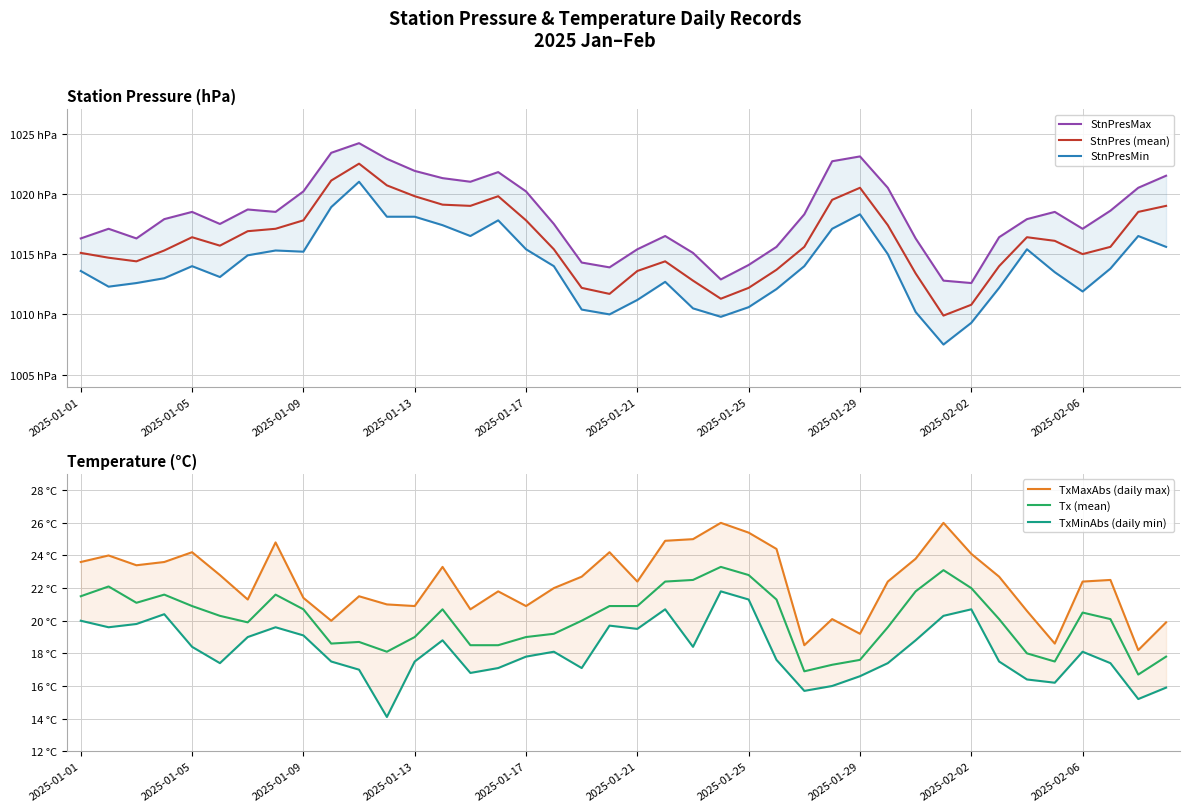

At which category does the chart reach its minimum across all series?

11